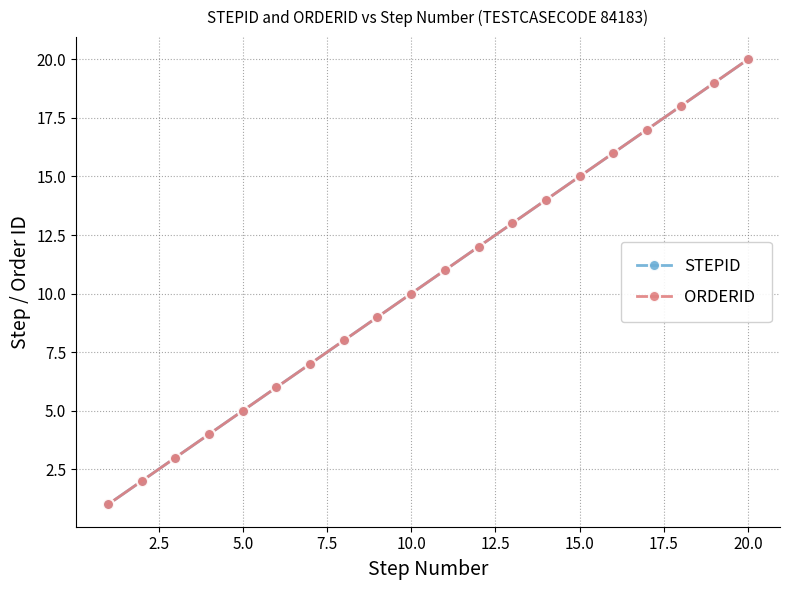

True or false: STEPID and ORDERID intersect in this chart.

False